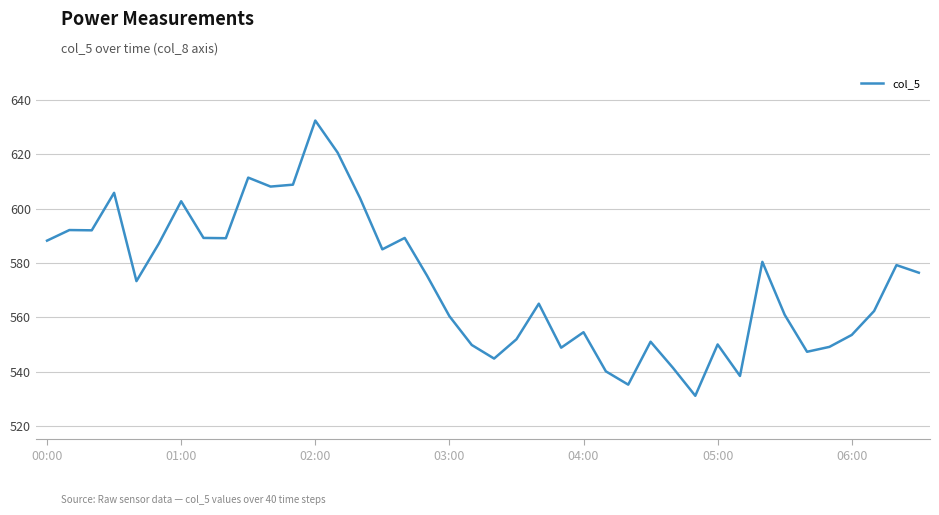

What is the smallest value displayed?

531.1